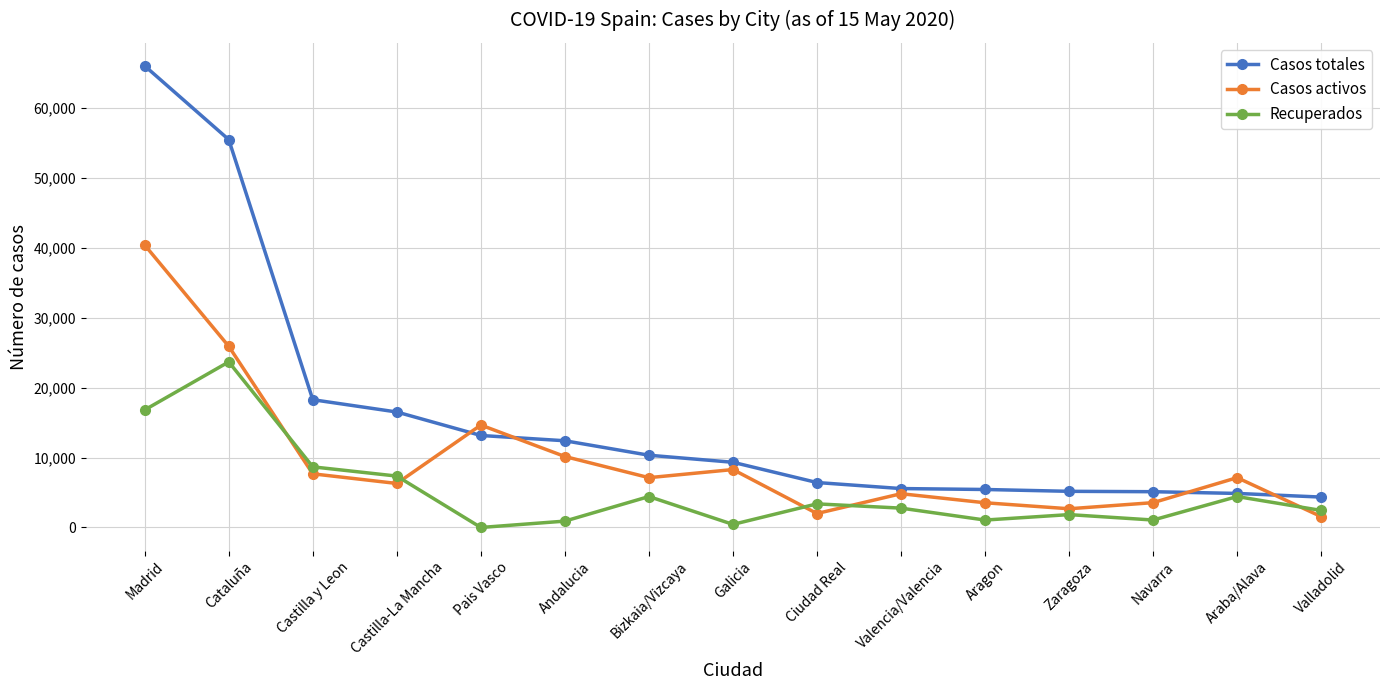

What is the label of the 6th point from the left?

Andalucia